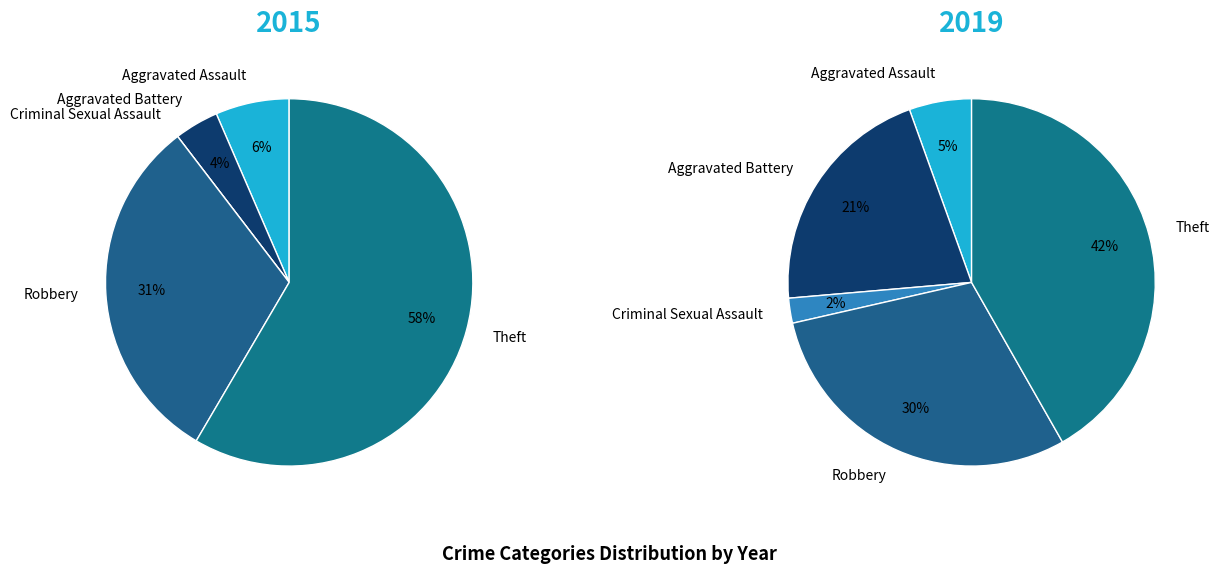

Does any single category account for the majority?

Yes